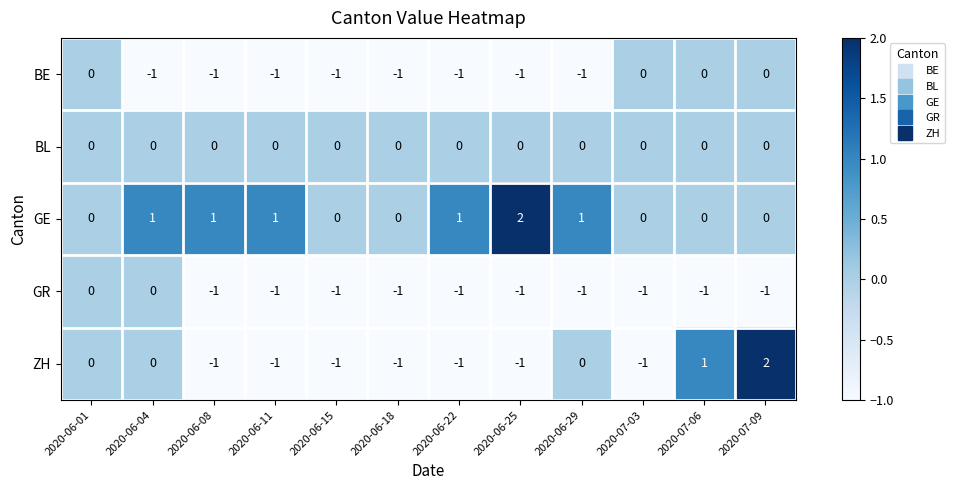

What is the sum of all GR values?

-10